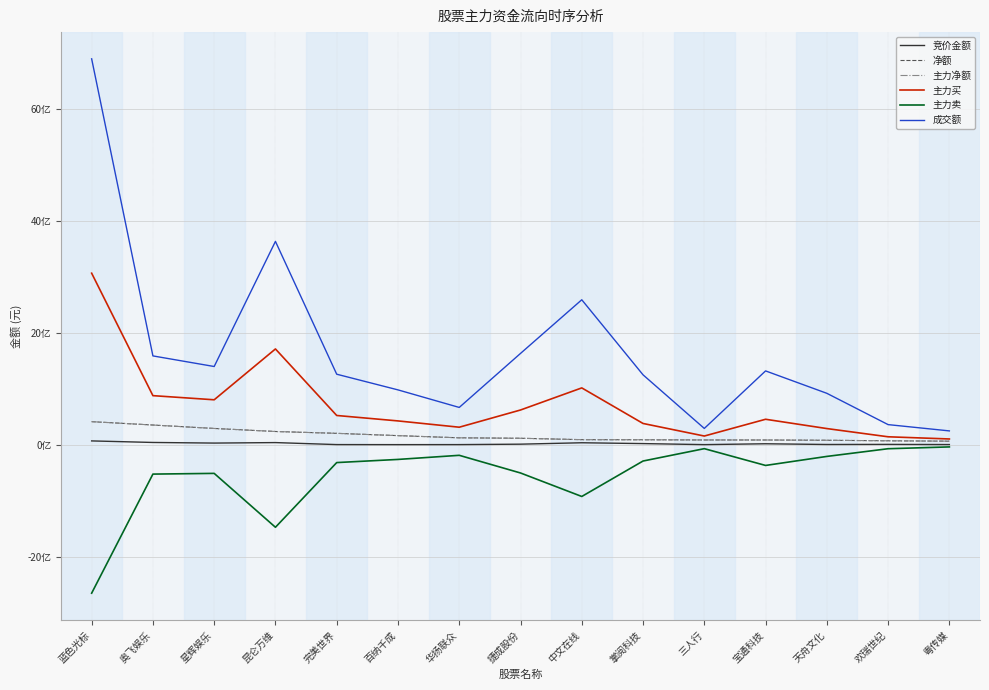

Where is 竞价金额 nearest to the value 34752554?

中文在线